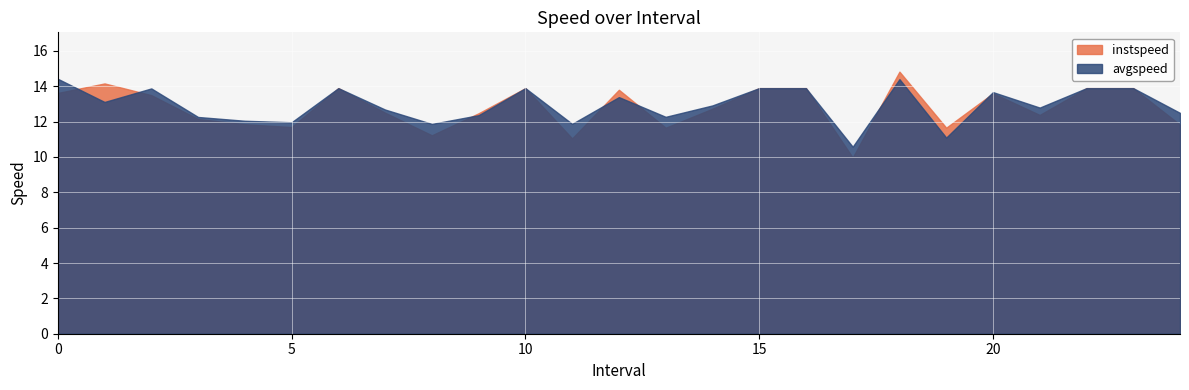

Which label corresponds to the smallest value in the chart?

17.0